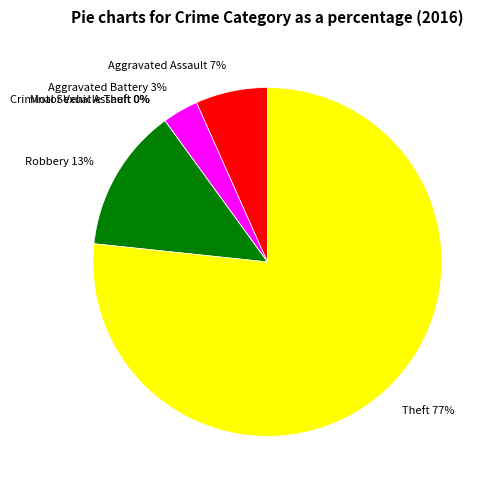

Count the number of slices in the pie.

6